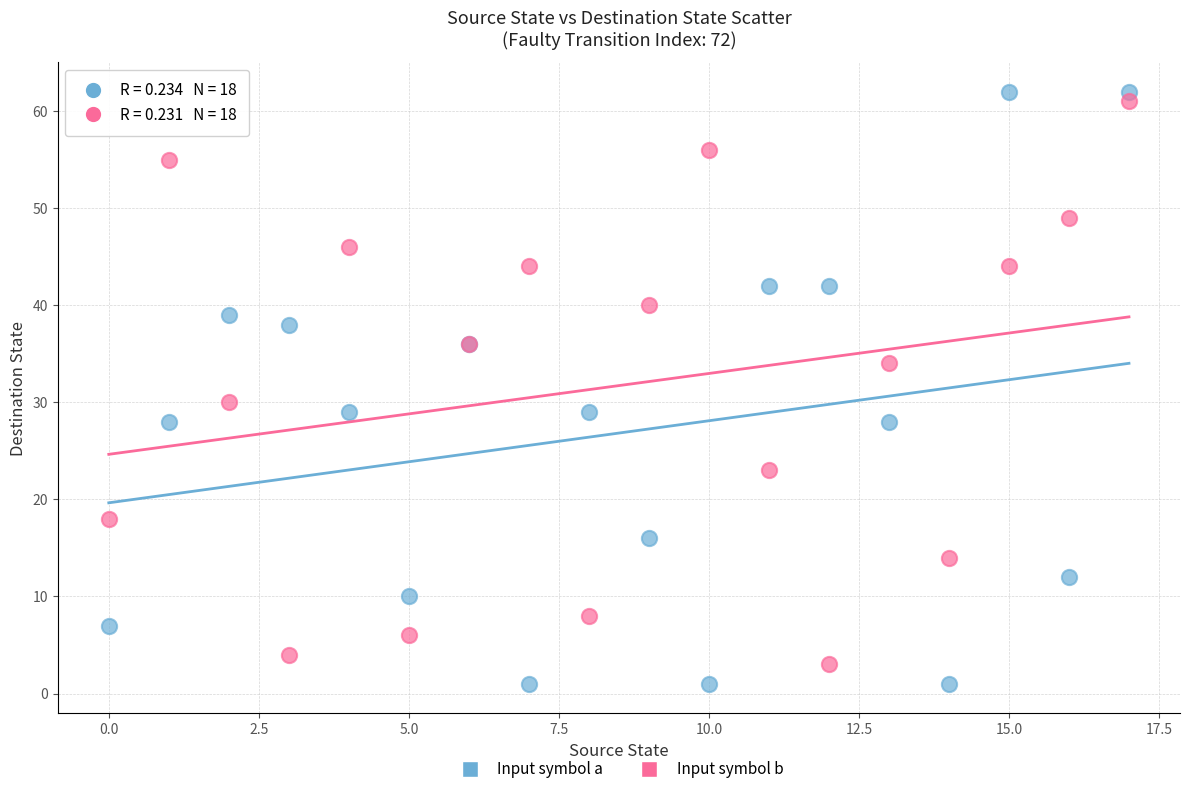

What are all the series names shown in the legend?

Input symbol a, Input symbol b